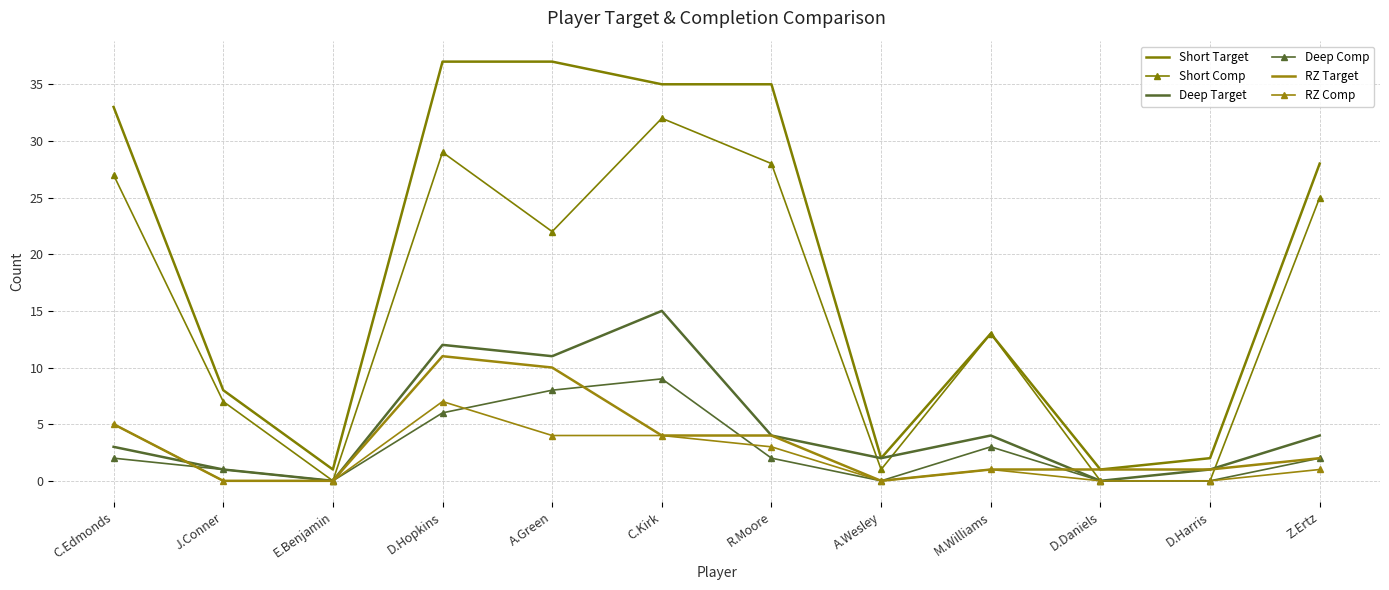

At which label does Short Comp first exceed 22?

C.Edmonds